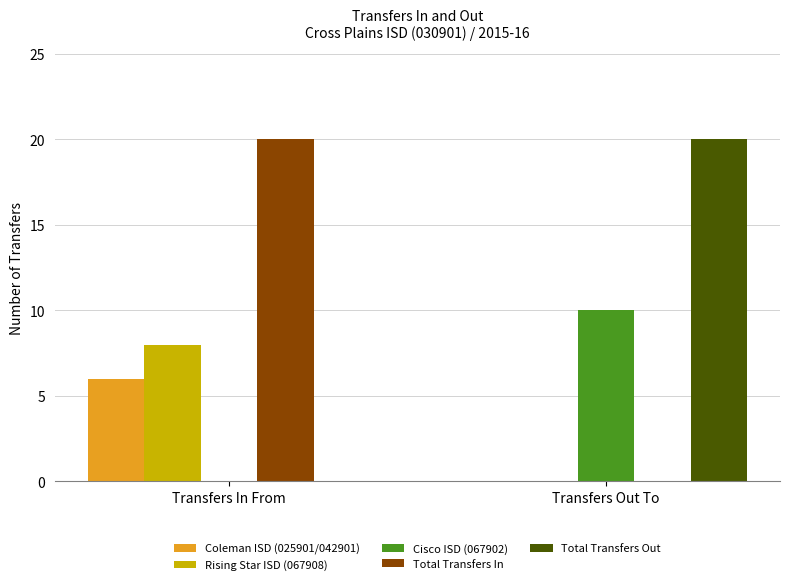

What is the sum of the Coleman ISD (025901/042901) values at Transfers In From and Transfers Out To?

6